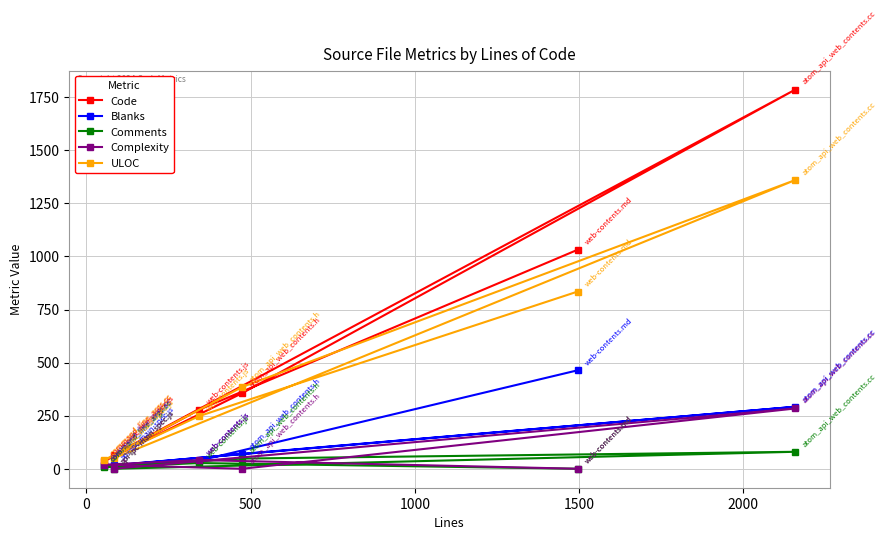

Rank the series by their maximum value, from lowest to highest.

Comments, Complexity, Blanks, ULOC, Code